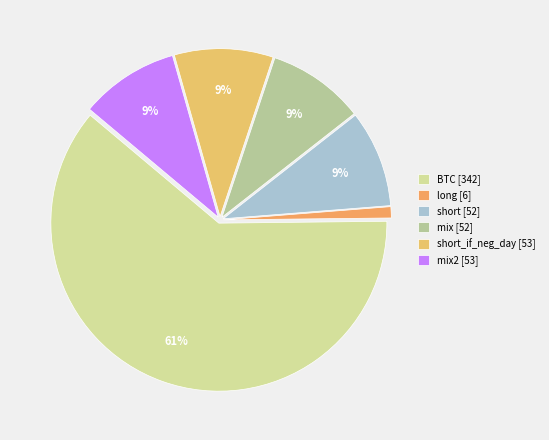

How many segments does this pie chart have?

6